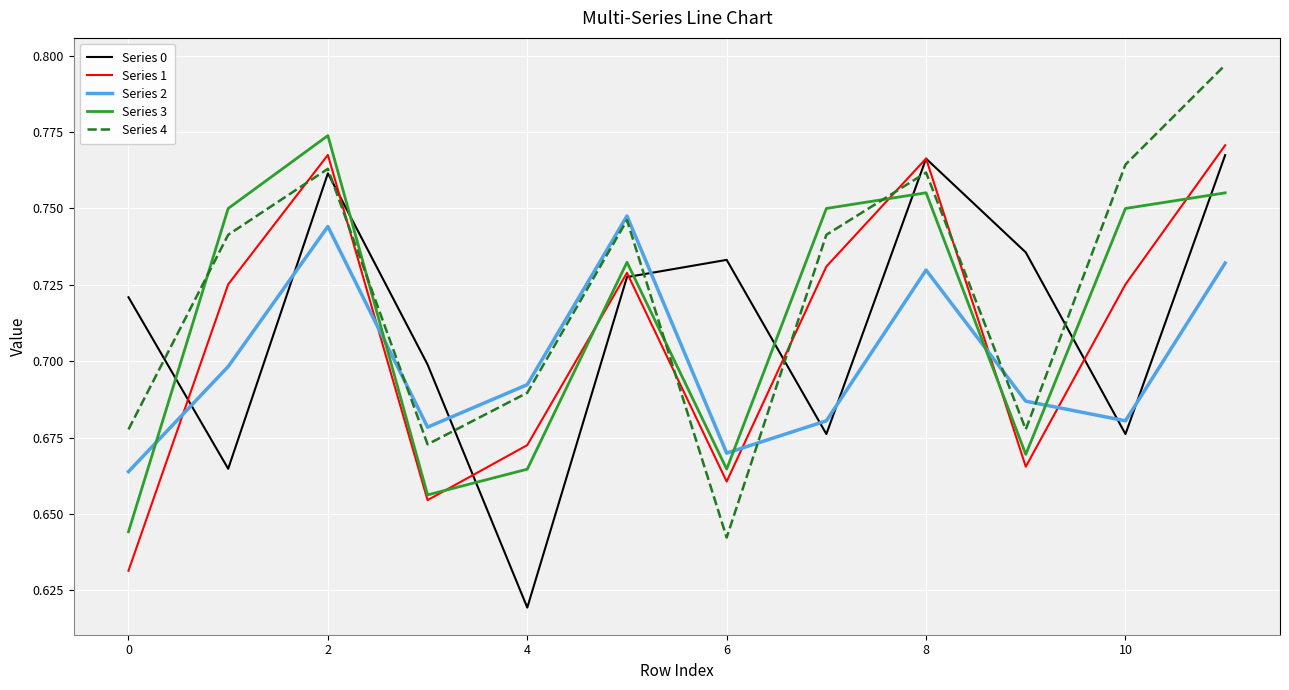

How many times do Series 3 and Series 2 cross each other?

5